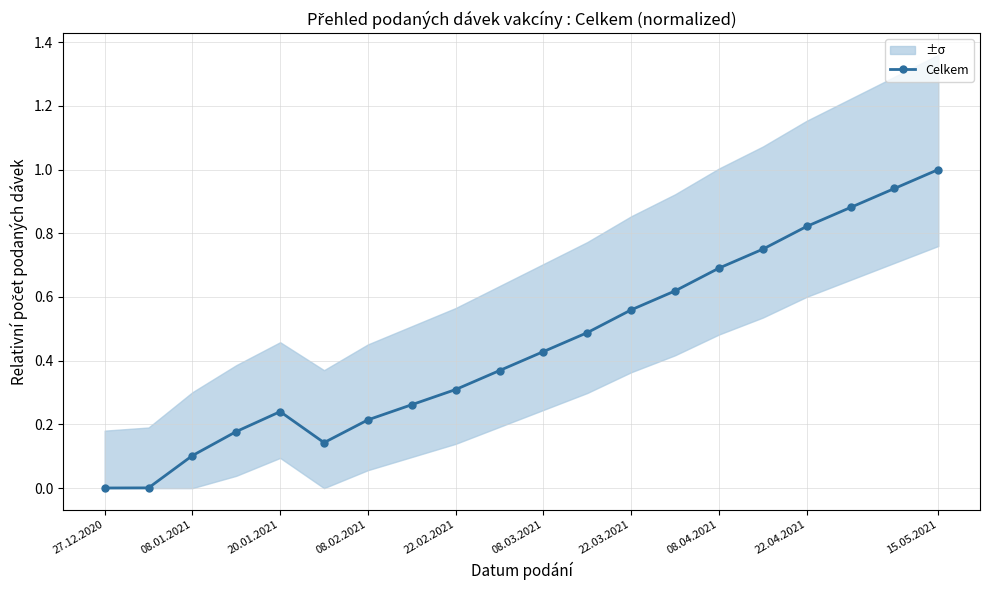

The value of Celkem at 08.02.2021 is 0.2. True or false?

True